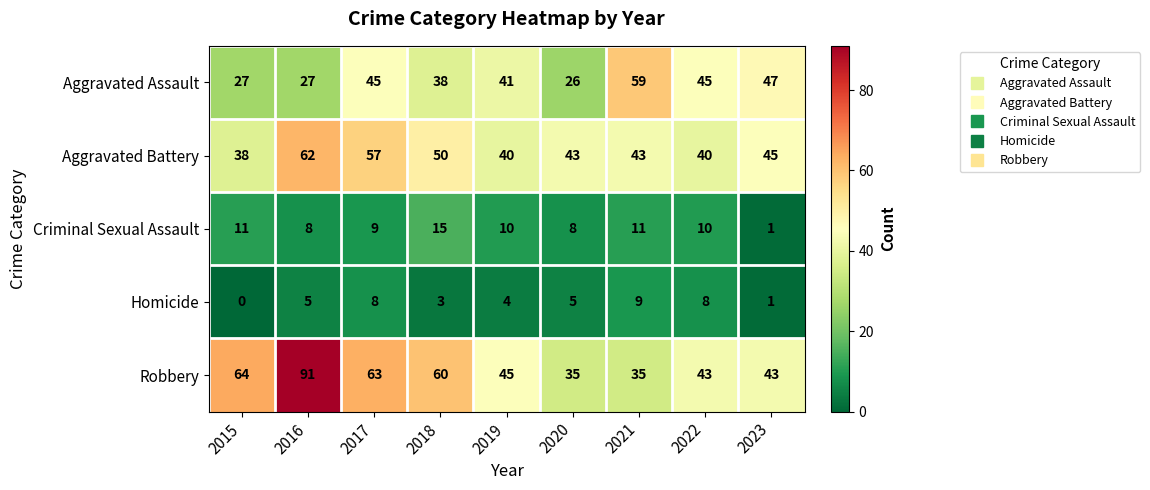

What is the difference between the maximum and minimum values in the Criminal Sexual Assault series?

14